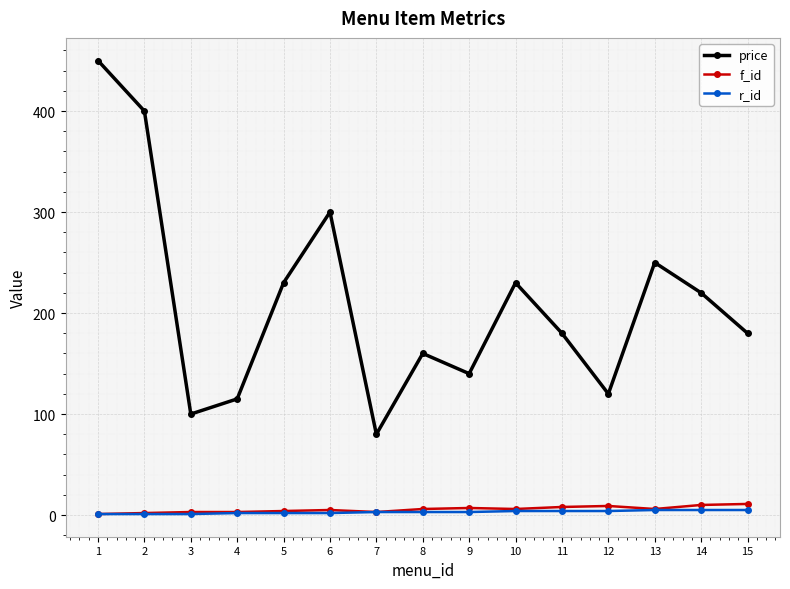

The value of price at 4 is 37. True or false?

False